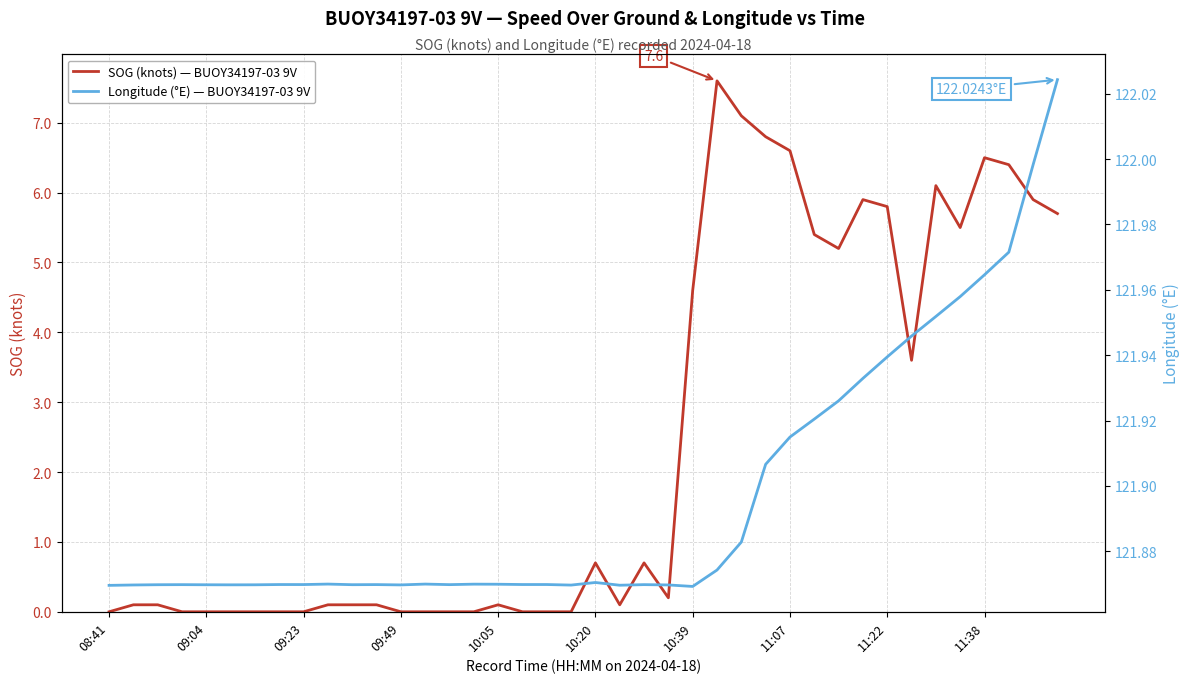

At 37, list the series in order from smallest to largest.

SOG (knots) — BUOY34197-03 9V, Longitude (°E) — BUOY34197-03 9V